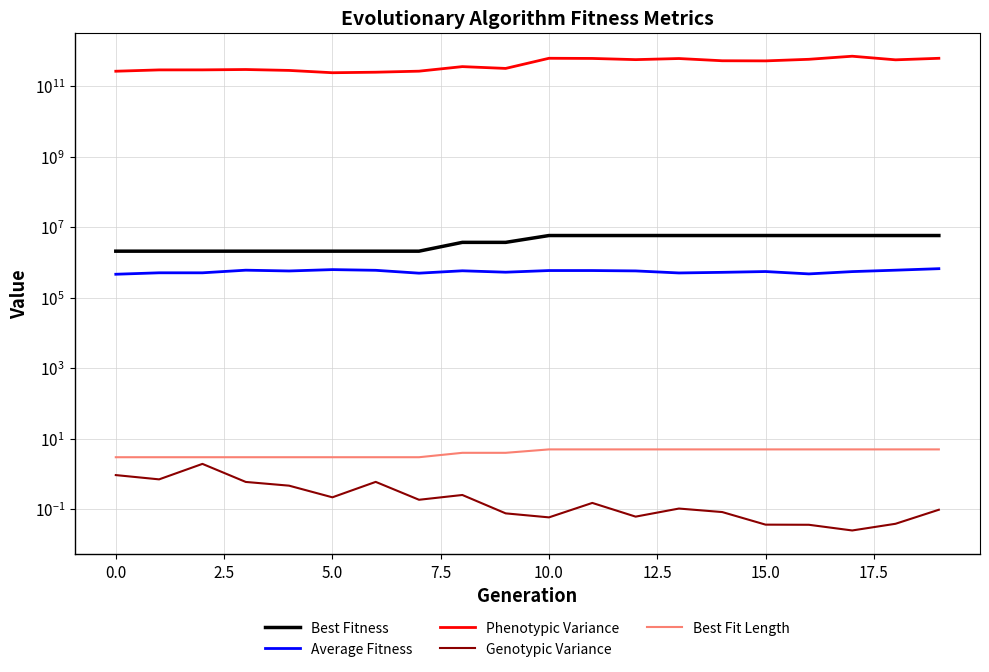

Which category has the highest value across all series?

17